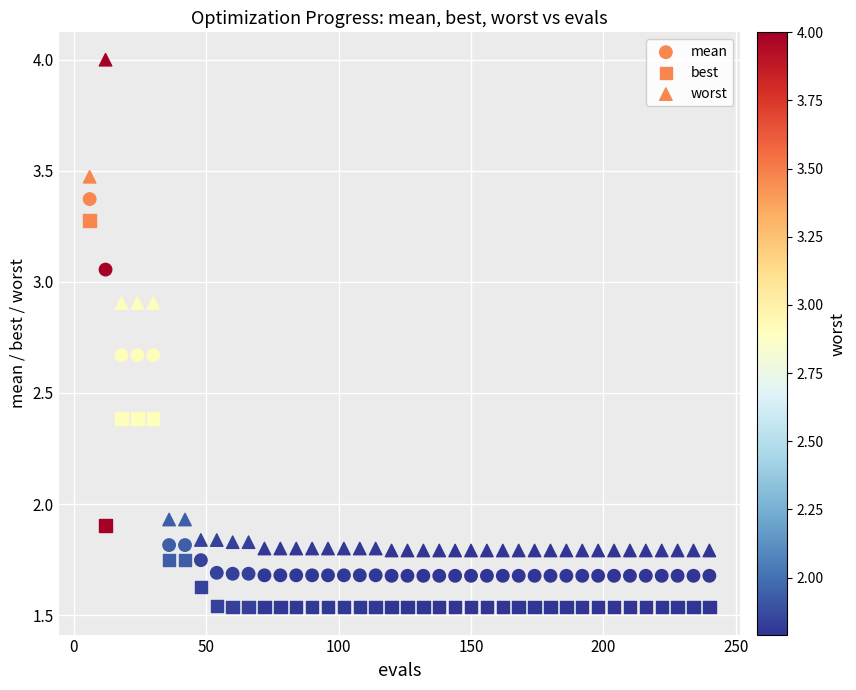

How many points are shown in the scatter plot?

120